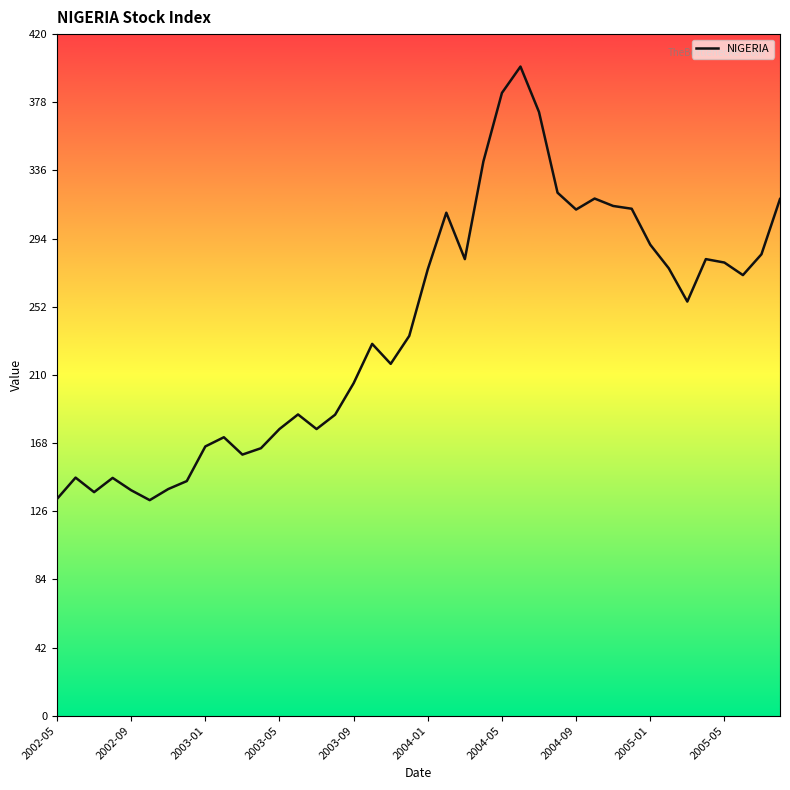

What is the minimum value shown in the chart?

132.7